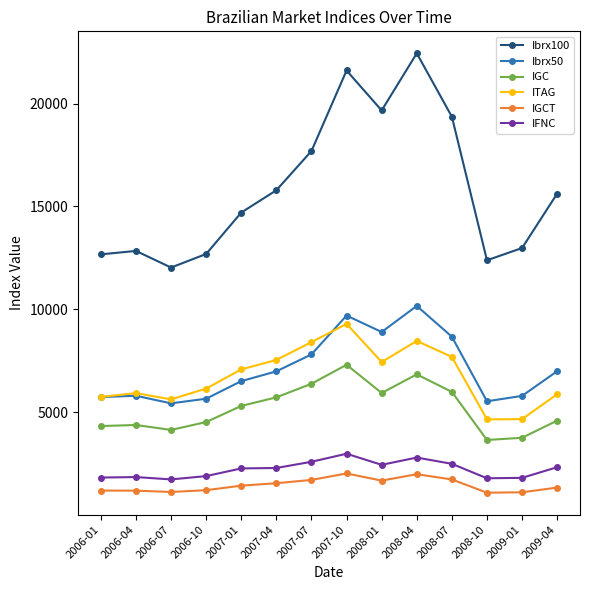

What value does the IGCT series have at 2007-01?

1416.8